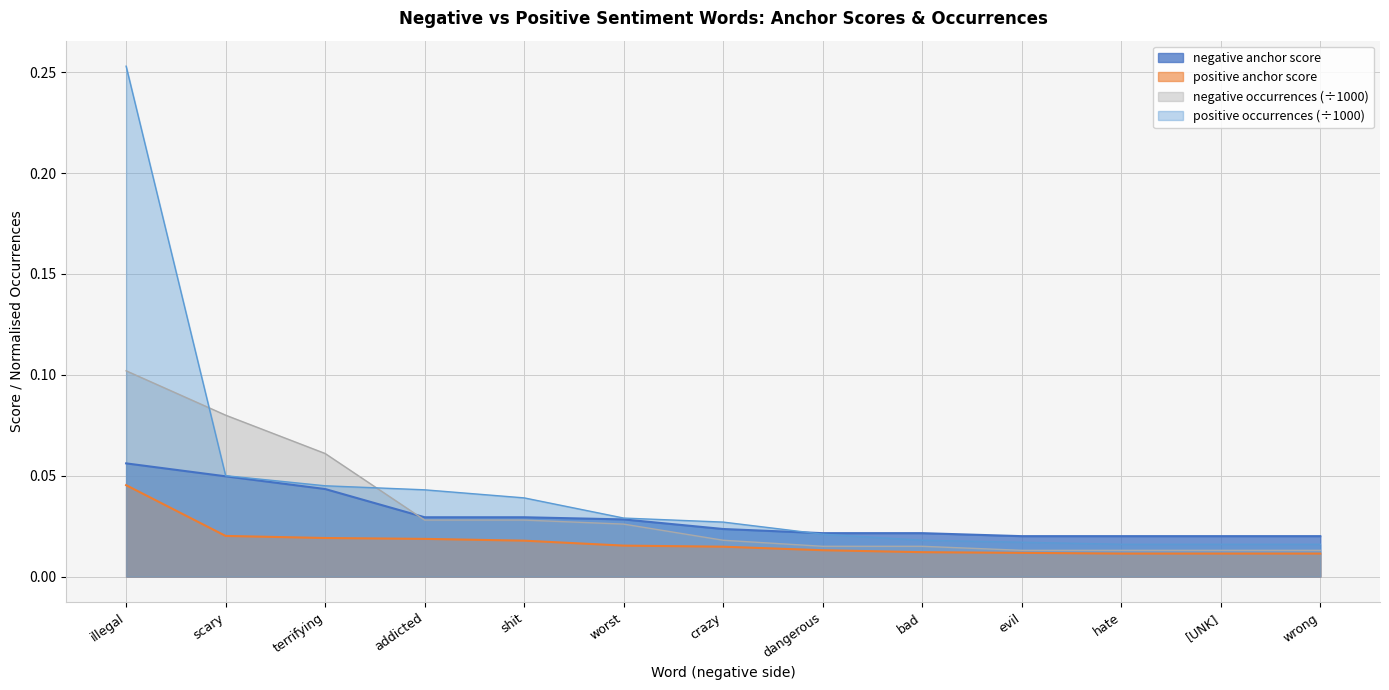

True or false: positive anchor score and positive occurrences intersect in this chart.

False